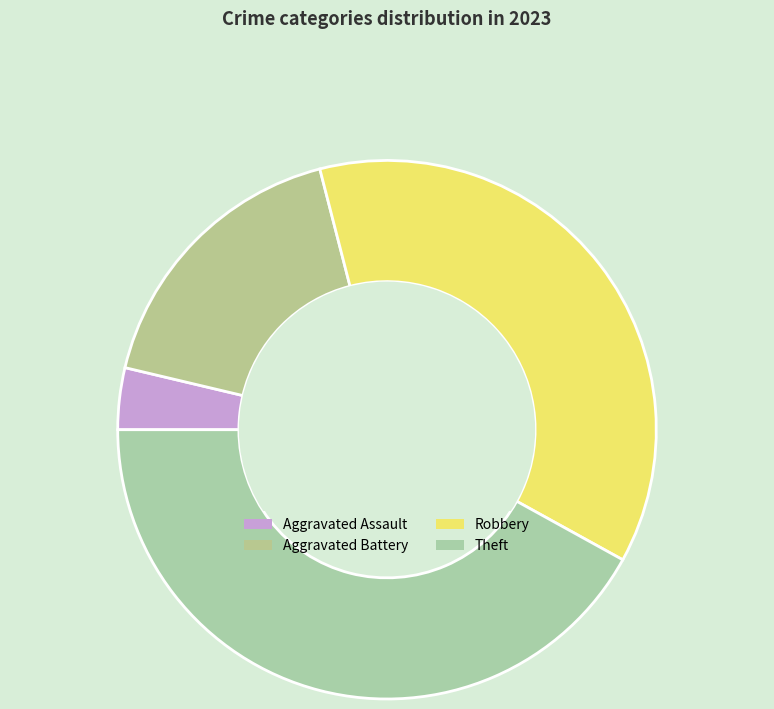

The Aggravated Assault slice represents 1% of the pie. True or false?

False